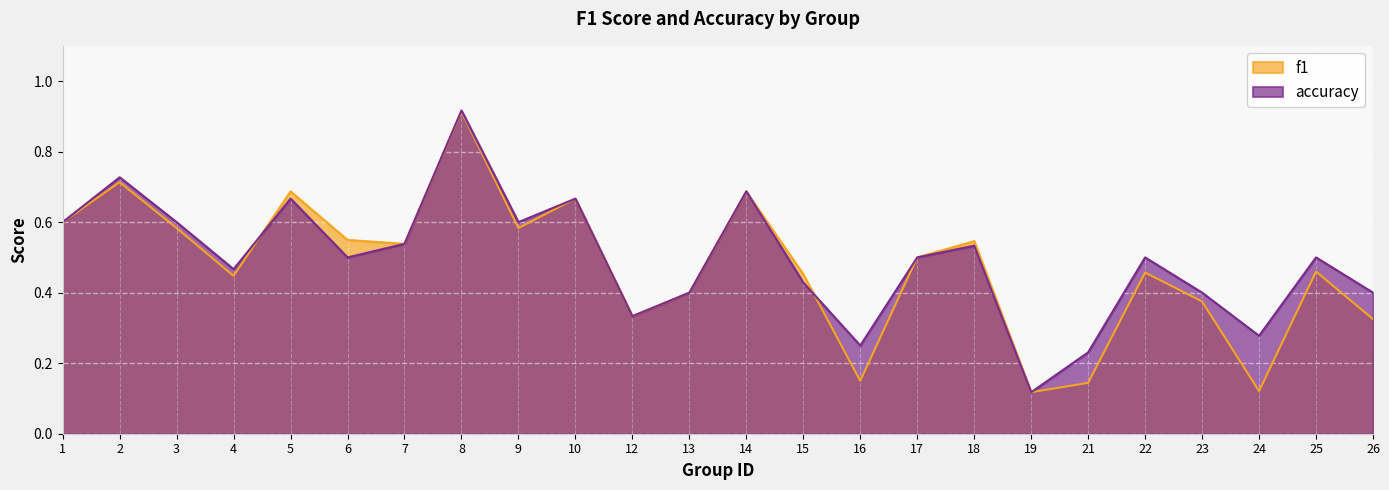

Reading right to left, extract all data points from this chart.

f1: 26=0.3	25=0.5	24=0.1	23=0.4	22=0.5	21=0.1	19=0.1	18=0.5	17=0.5	16=0.2	15=0.5	14=0.7	13=0.4	12=0.3	10=0.7	9=0.6	8=0.9	7=0.5	6=0.5	5=0.7	4=0.4	3=0.6	2=0.7	1=0.6
accuracy: 26=0.4	25=0.5	24=0.3	23=0.4	22=0.5	21=0.2	19=0.1	18=0.5	17=0.5	16=0.2	15=0.4	14=0.7	13=0.4	12=0.3	10=0.7	9=0.6	8=0.9	7=0.5	6=0.5	5=0.7	4=0.5	3=0.6	2=0.7	1=0.6